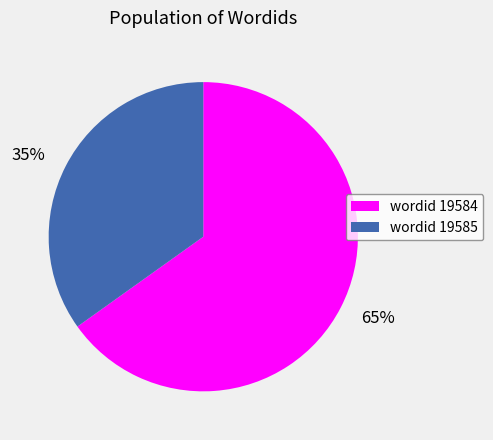

How many segments does this pie chart have?

2